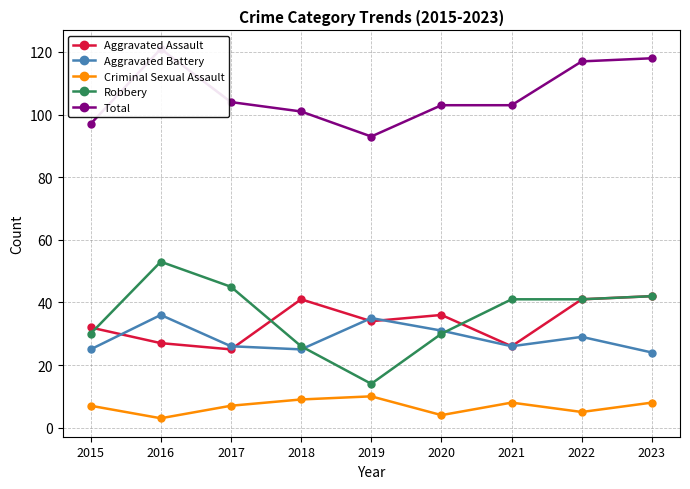

Rank the categories by Aggravated Battery value from lowest to highest.

2023, 2015, 2018, 2017, 2021, 2022, 2020, 2019, 2016